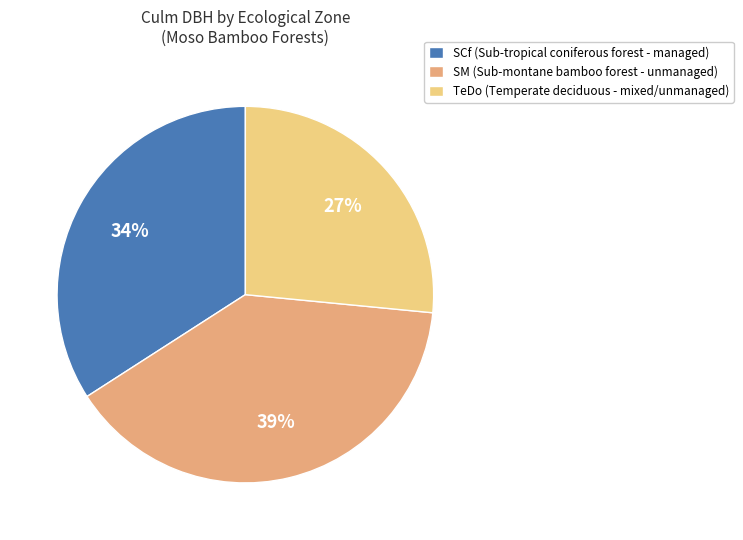

Does SM account for over 50% of the chart?

No